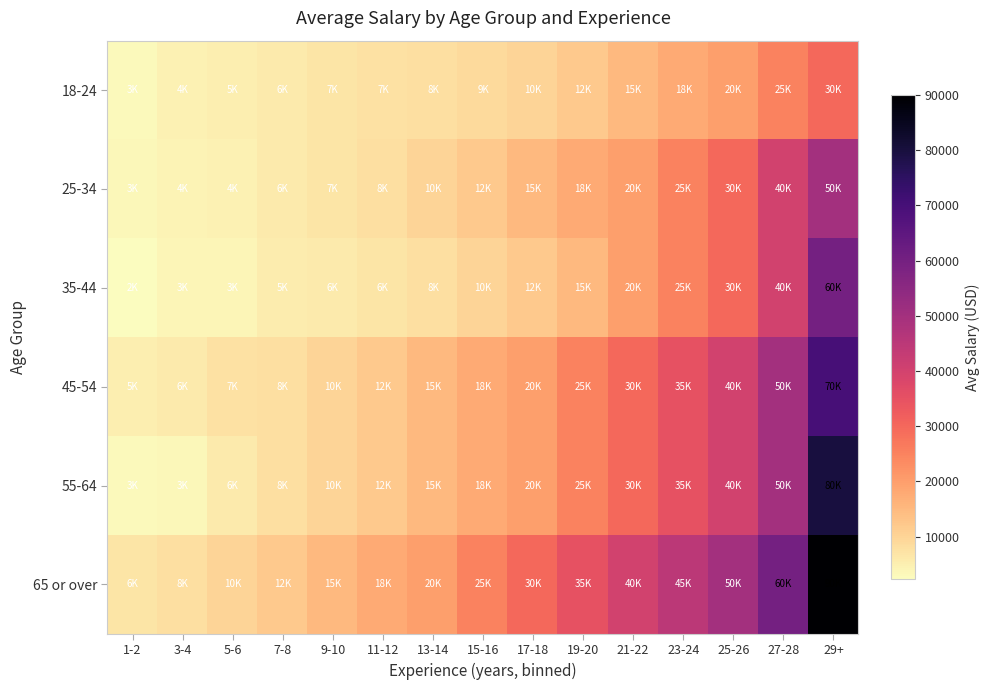

Reading left to right, extract all data points from this chart.

18-24: 1-2=3000	3-4=4500	5-6=5000	7-8=6000	9-10=7000	11-12=7500	13-14=8000	15-16=9000	17-18=10000	19-20=12000	21-22=15000	23-24=18000	25-26=20000	27-28=25000	29+=30000
25-34: 1-2=3500	3-4=4100	5-6=4500	7-8=6000	9-10=7000	11-12=8000	13-14=10000	15-16=12000	17-18=15000	19-20=18000	21-22=20000	23-24=25000	25-26=30000	27-28=40000	29+=50000
35-44: 1-2=2240	3-4=3700	5-6=3900	7-8=5400	9-10=6000	11-12=6700	13-14=8000	15-16=10000	17-18=12000	19-20=15000	21-22=20000	23-24=25000	25-26=30000	27-28=40000	29+=60000
45-54: 1-2=5000	3-4=6000	5-6=7500	7-8=8000	9-10=10000	11-12=12000	13-14=15000	15-16=18000	17-18=20000	19-20=25000	21-22=30000	23-24=35000	25-26=40000	27-28=50000	29+=70000
55-64: 1-2=3150	3-4=3500	5-6=6000	7-8=8000	9-10=10000	11-12=12000	13-14=15000	15-16=18000	17-18=20000	19-20=25000	21-22=30000	23-24=35000	25-26=40000	27-28=50000	29+=80000
65 or over: 1-2=6720	3-4=8000	5-6=10000	7-8=12000	9-10=15000	11-12=18000	13-14=20000	15-16=25000	17-18=30000	19-20=35000	21-22=40000	23-24=45000	25-26=50000	27-28=60000	29+=90000